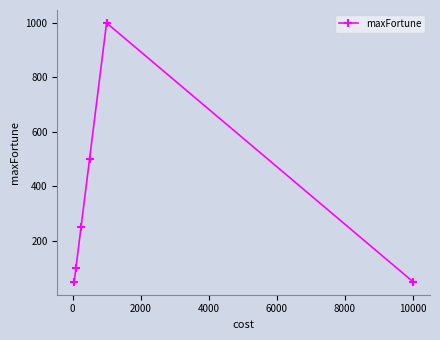

What is the greatest value displayed?

1000